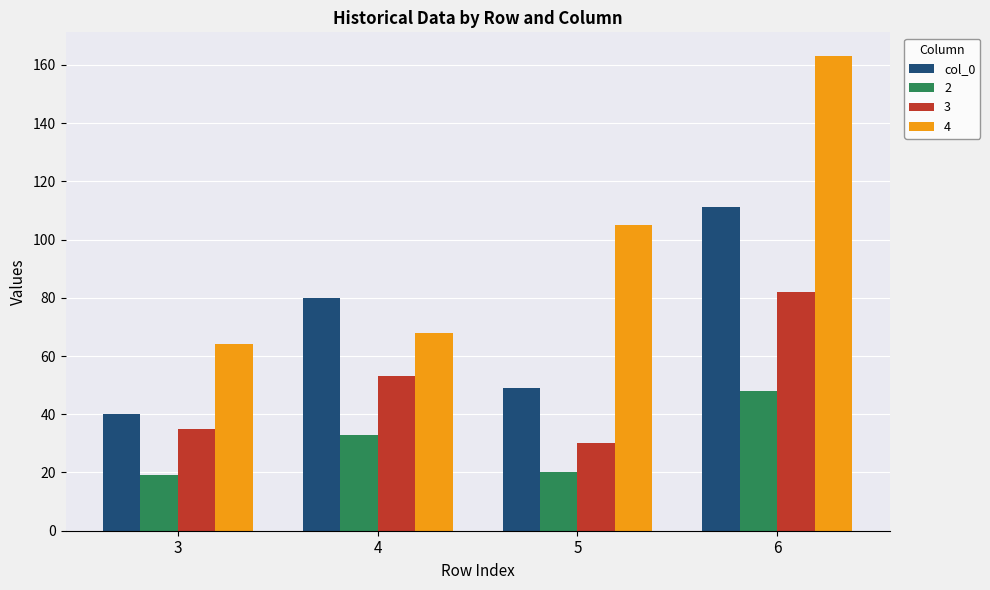

What is the average value of the 4 series?

100